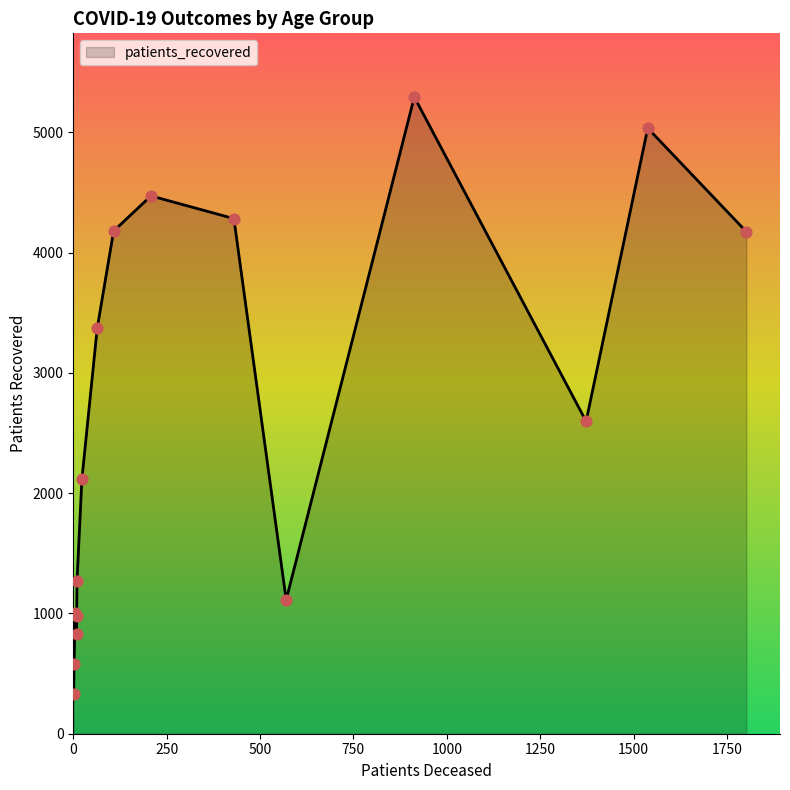

Which series has the largest total across all categories?

patients_recovered